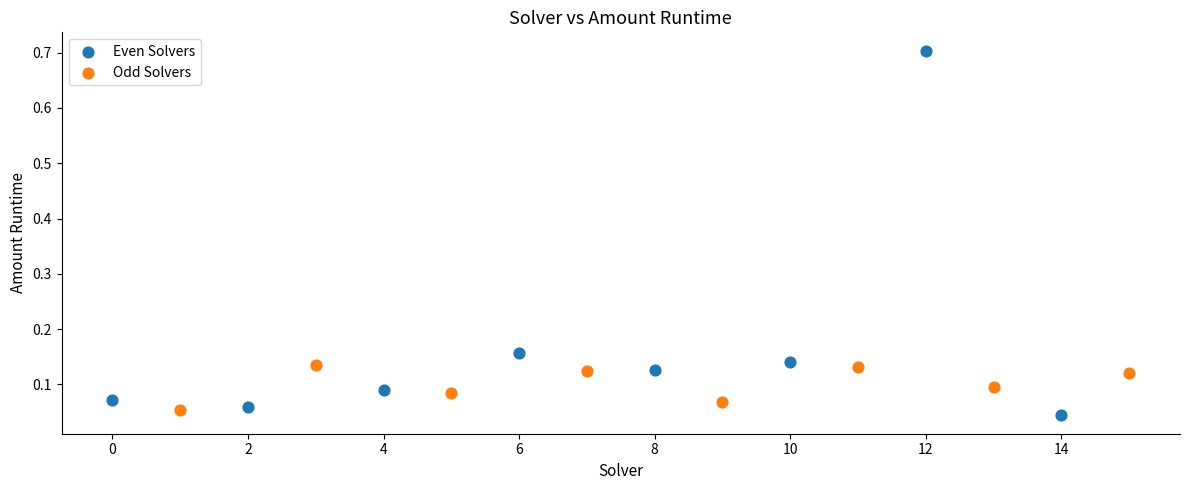

Which series contains the highest Y value?

Even Solvers